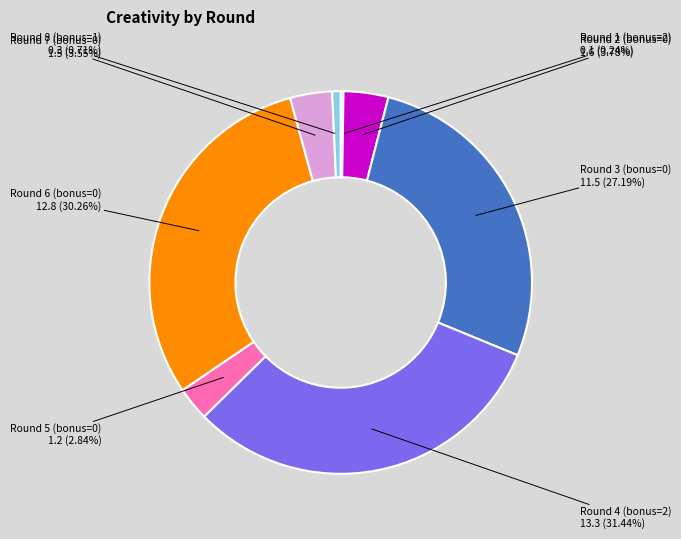

Is there a majority slice in this chart?

No